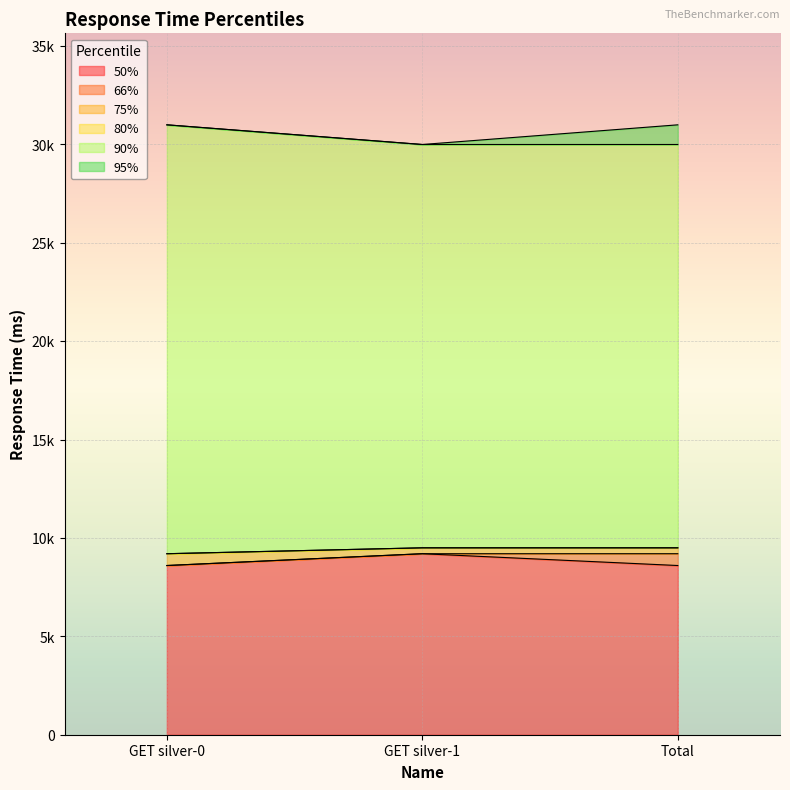

Reading right to left, transcribe all the data shown in this chart.

50%: 8600	9200	8600
66%: 9200	9200	8600
75%: 9500	9500	9200
80%: 9500	9500	9200
90%: 30000	30000	31000
95%: 31000	30000	31000